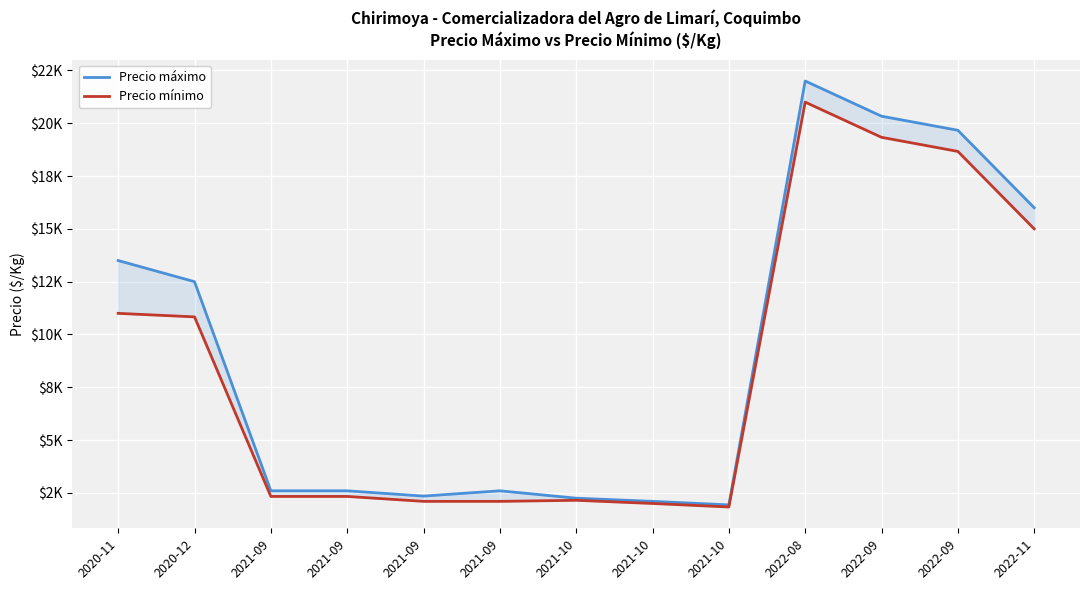

Rank the series by their maximum value, from lowest to highest.

Precio mínimo, Precio máximo